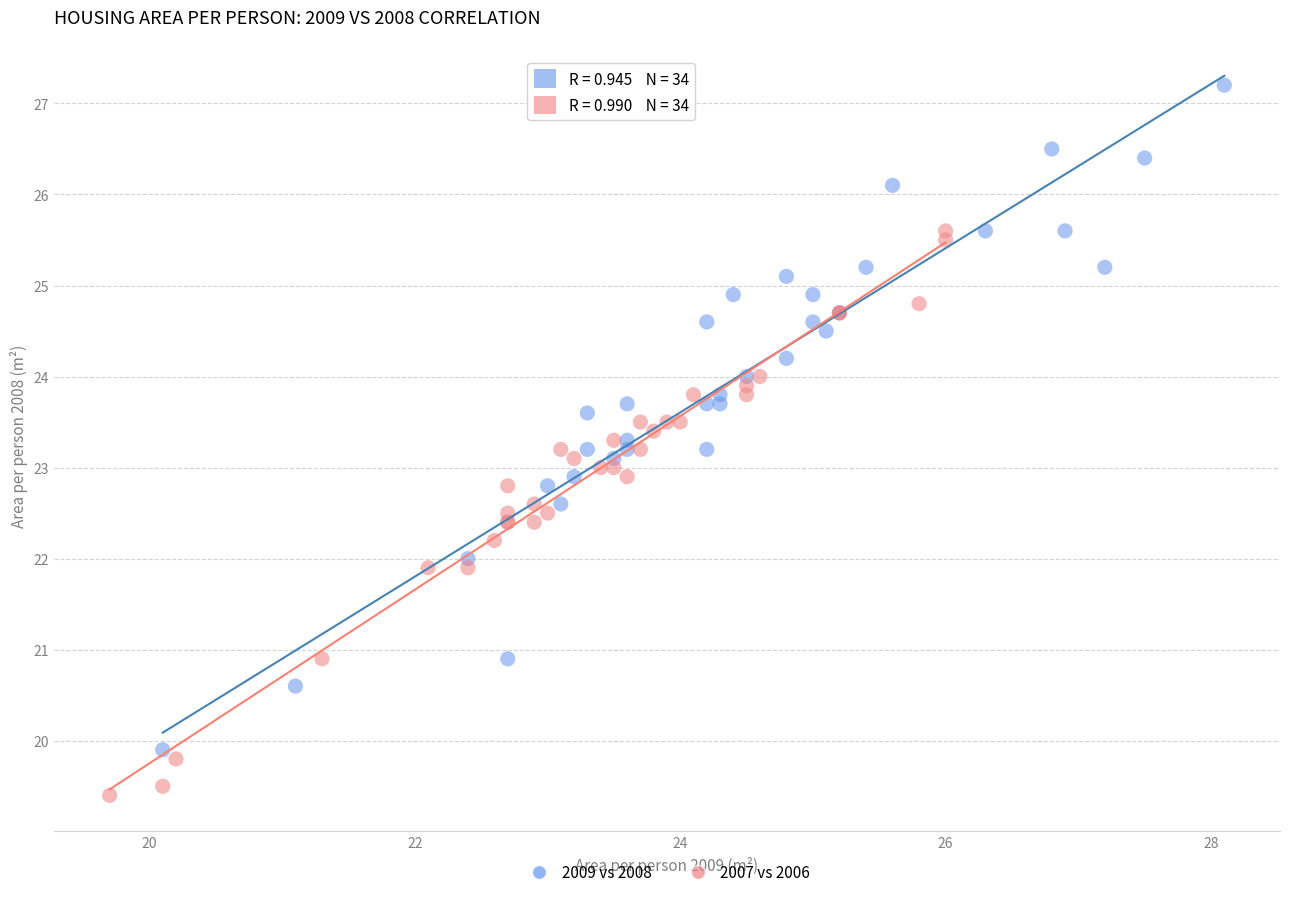

Which series has the widest spread of Y values?

2009 vs 2008